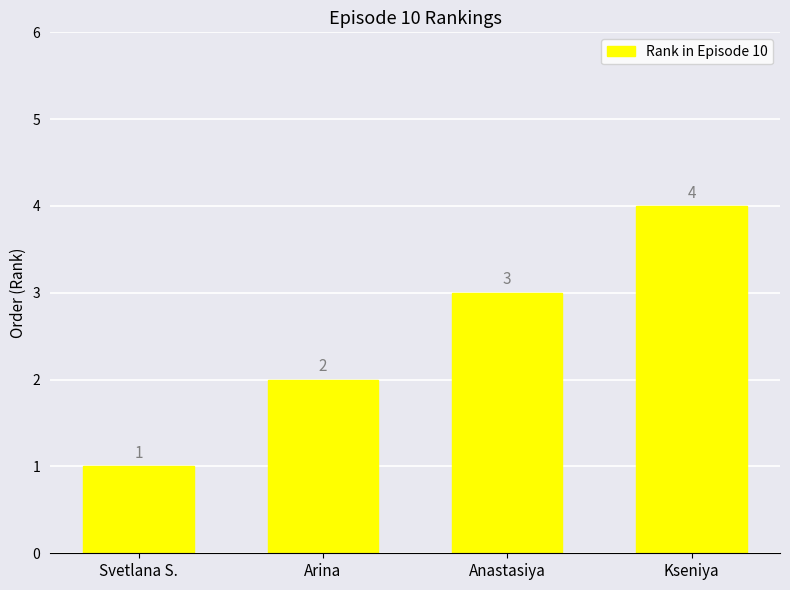

How many bars are there in total?

4